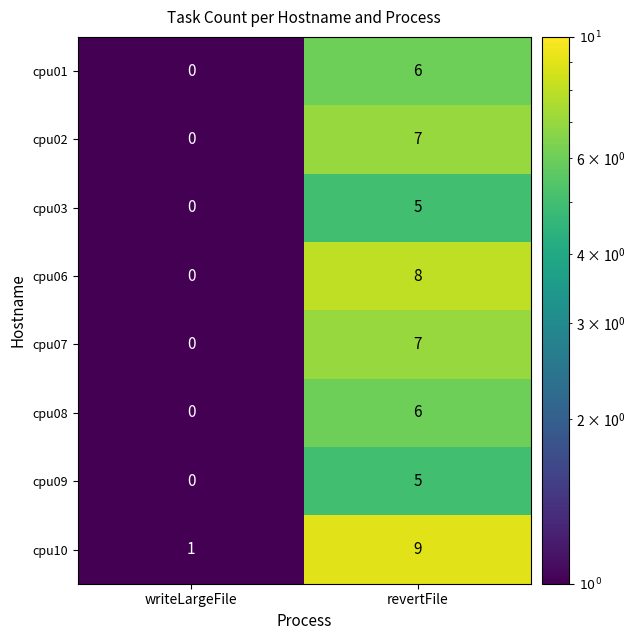

What is the total value across all series at revertFile?

53